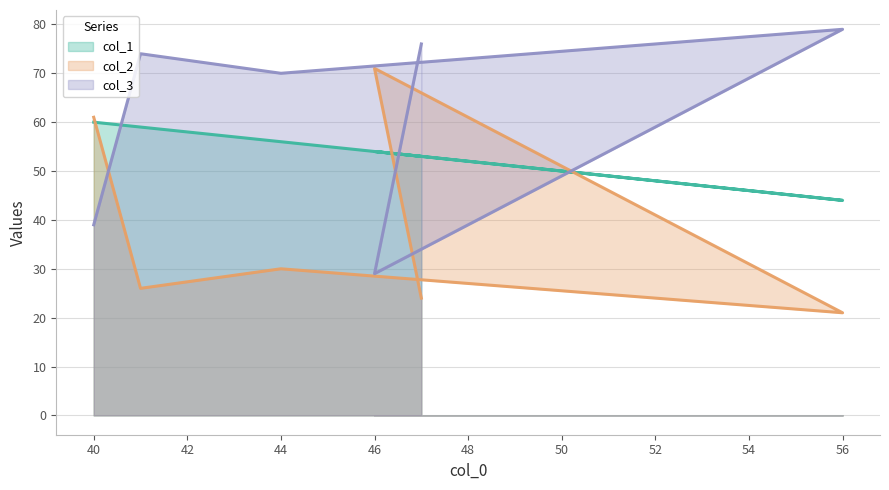

In col_2, how many points are higher than both neighbors (excluding endpoints)?

2